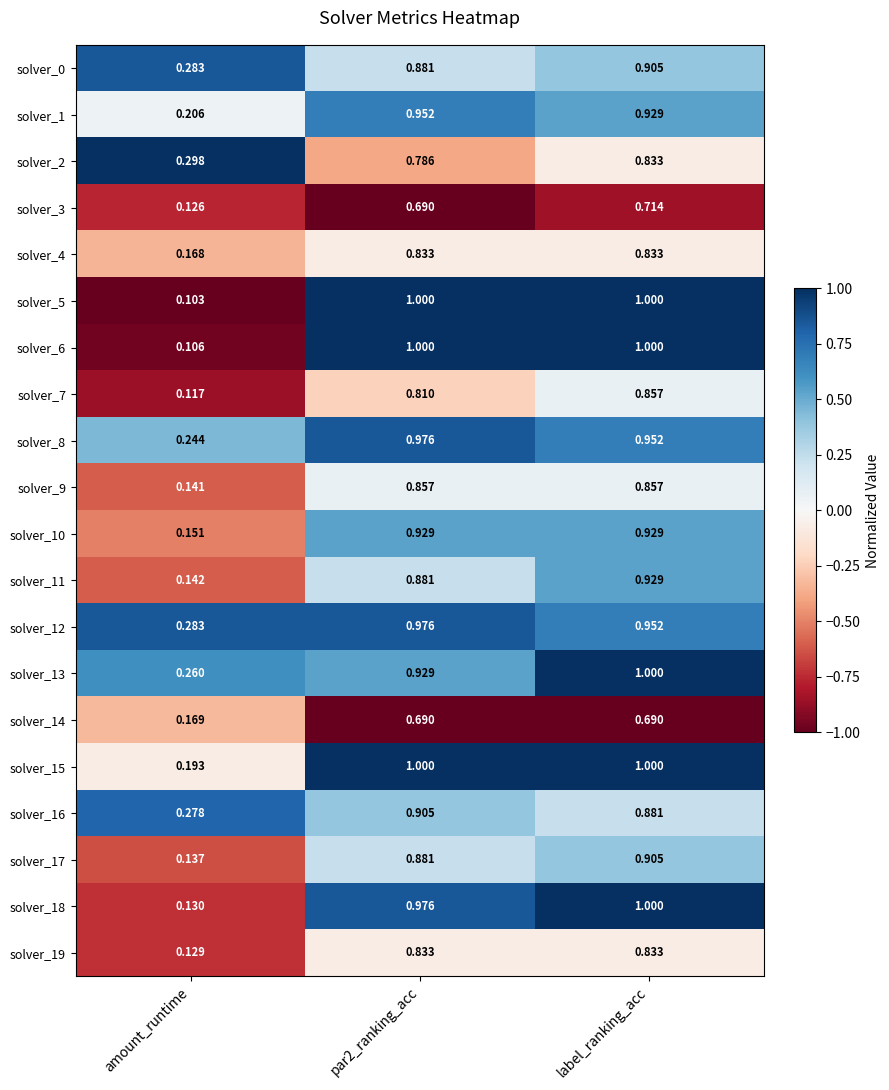

At which category does the chart reach its minimum across all series?

amount_runtime